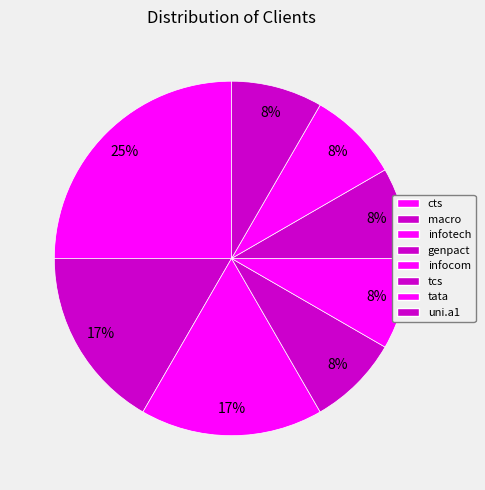

Do cts and tcs together represent more than half of the pie?

No